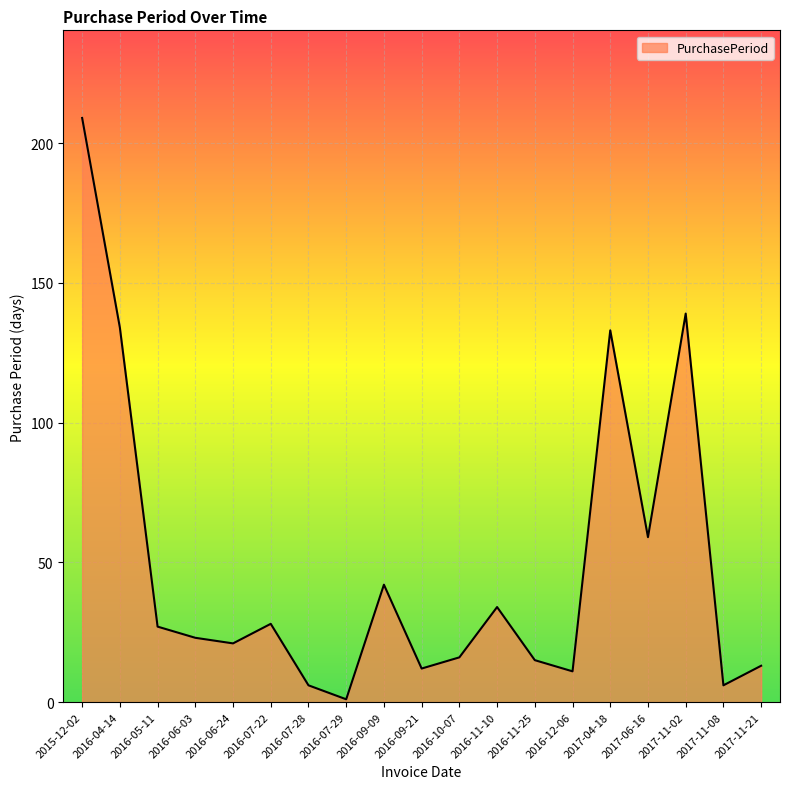

Reading right to left, extract all data points from this chart.

13	6	139	59	133	11	15	34	16	12	42	1	6	28	21	23	27	134	209